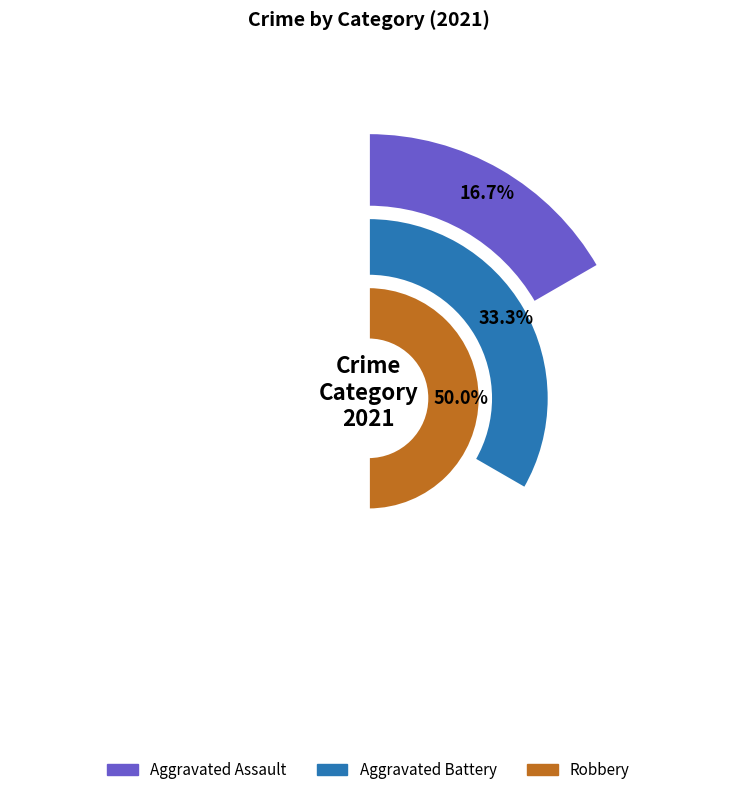

Does Aggravated Assault represent more than half of the total?

No